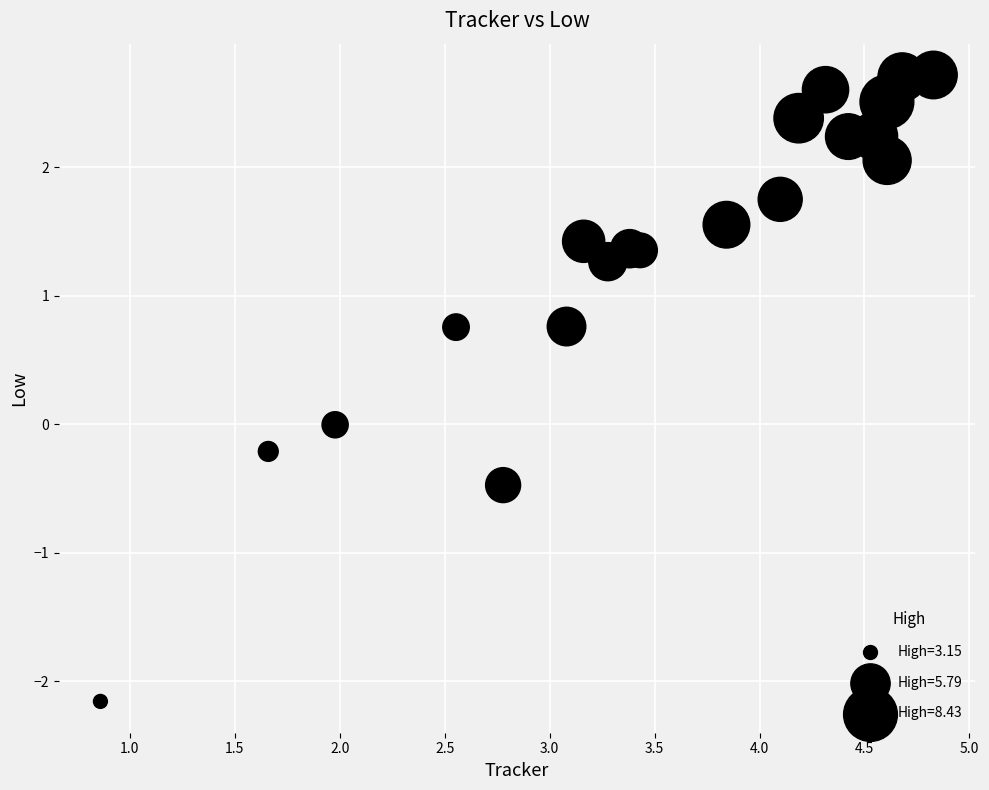

What is the range of X values (max minus min)?

4.0